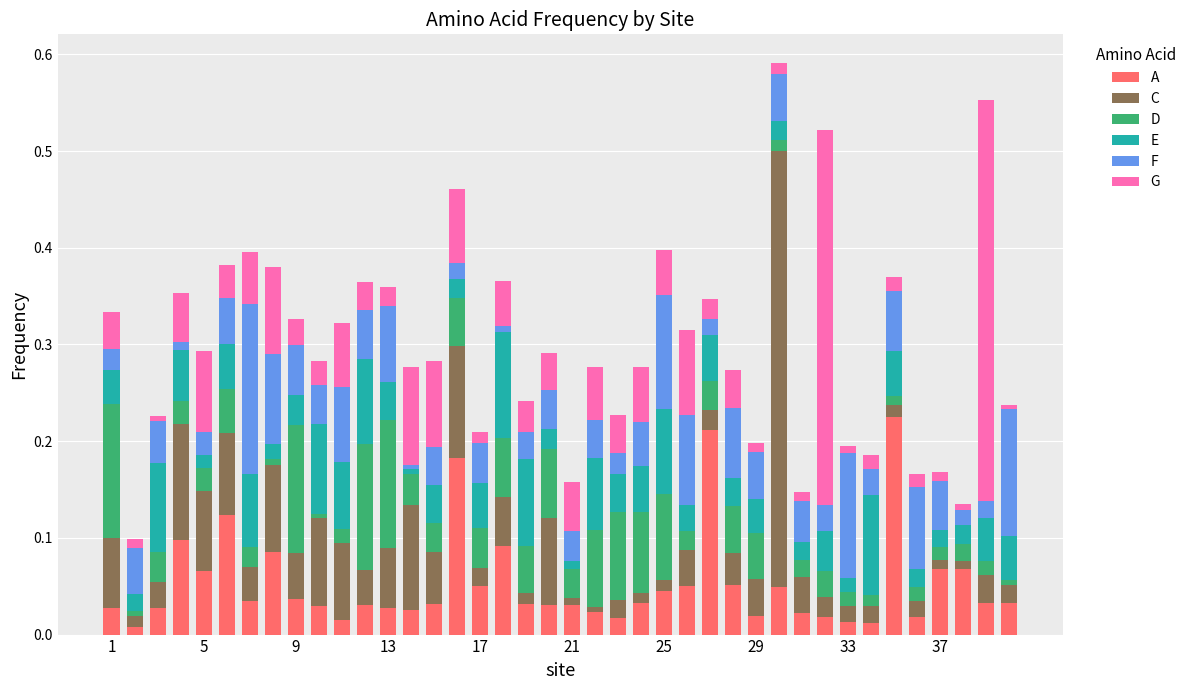

What is the average value of the C series?

0.1